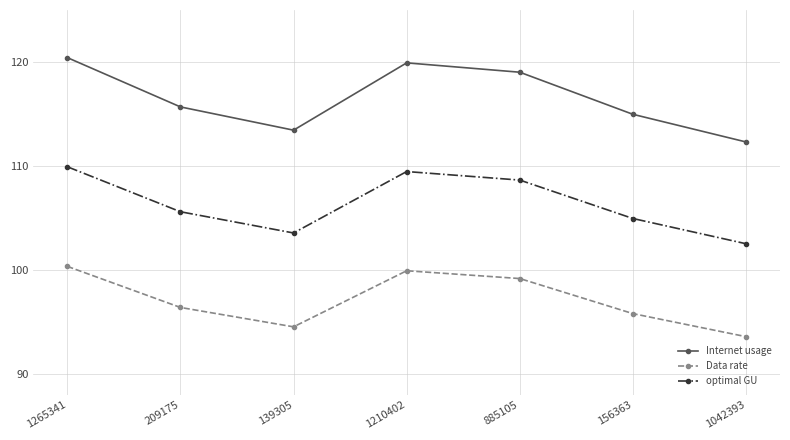

In Internet usage, how many points are higher than both neighbors (excluding endpoints)?

1